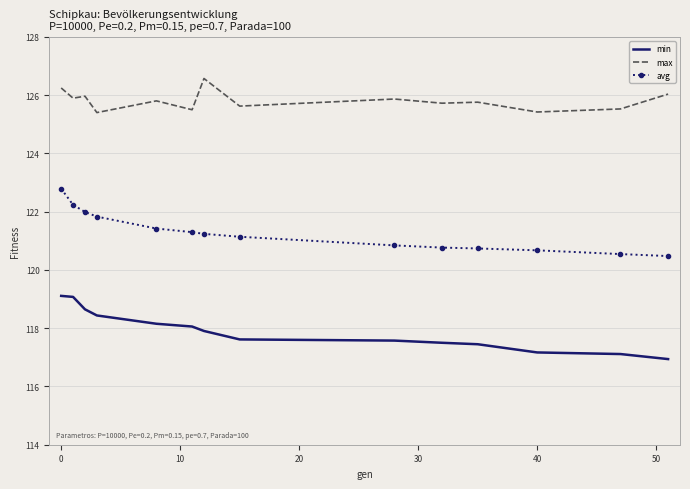

True or false: avg and min intersect in this chart.

False